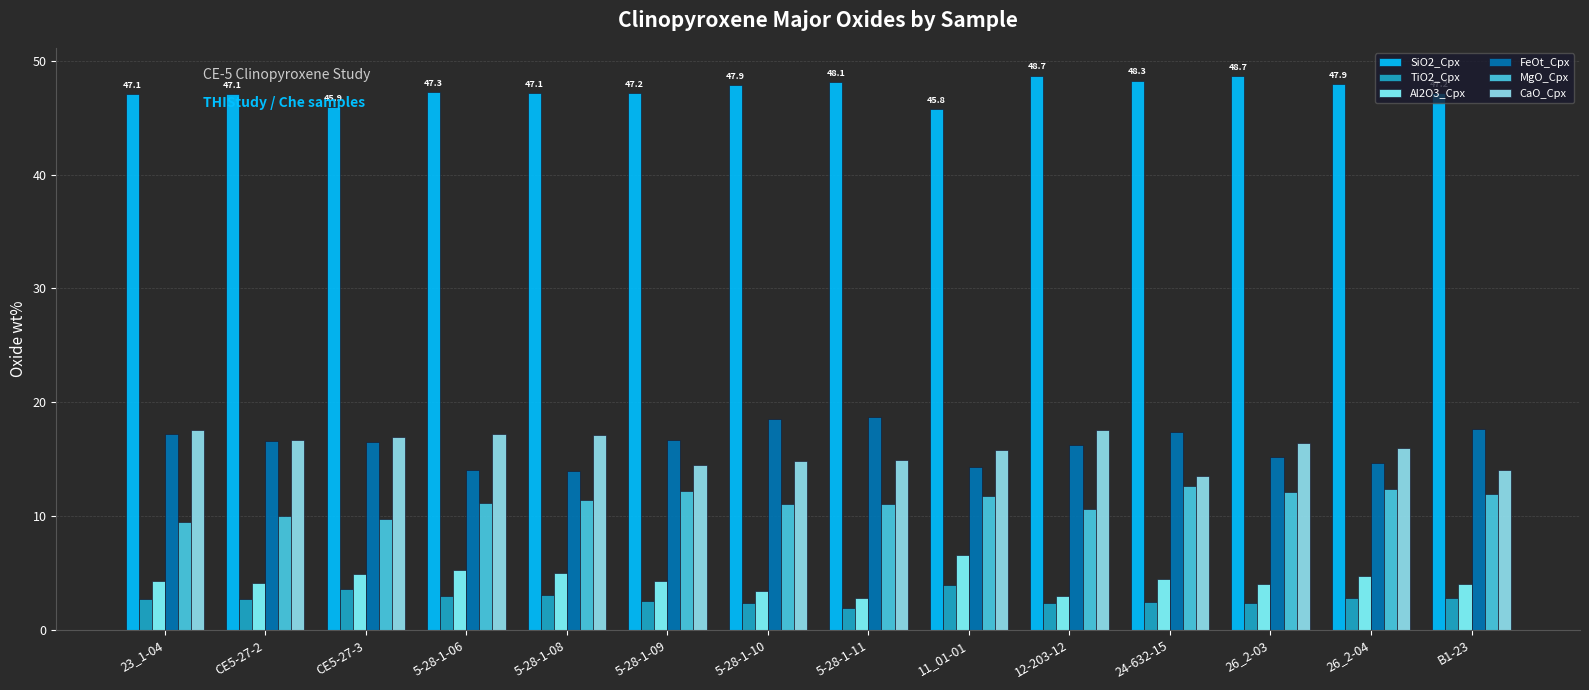

Count the number of data series in this chart.

6